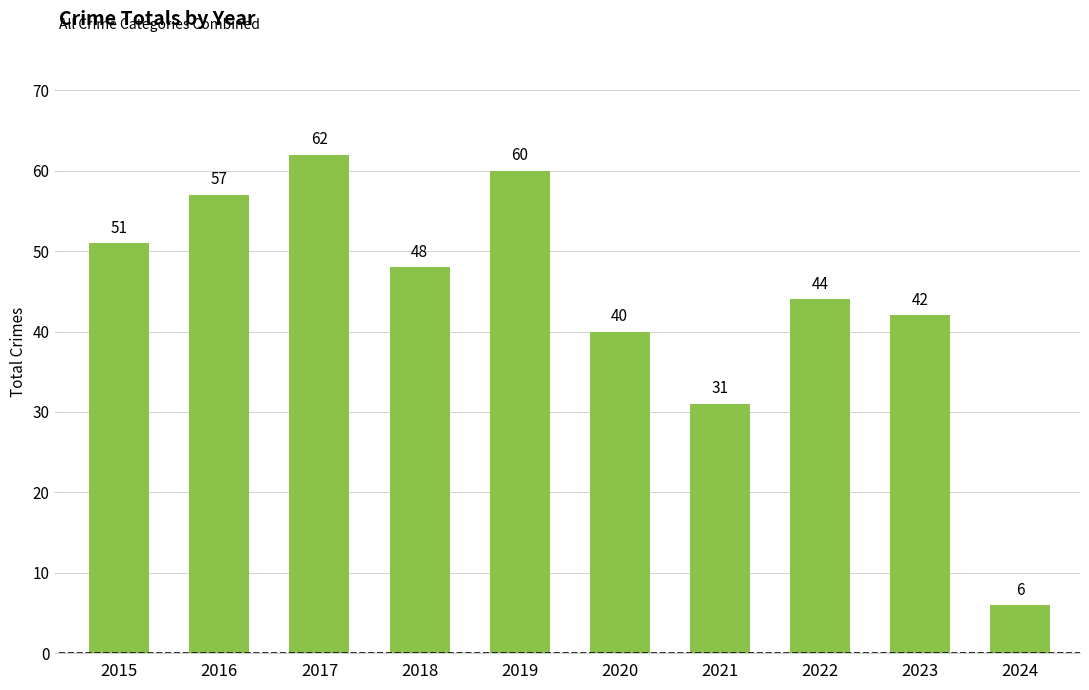

How many values are below 48?

5